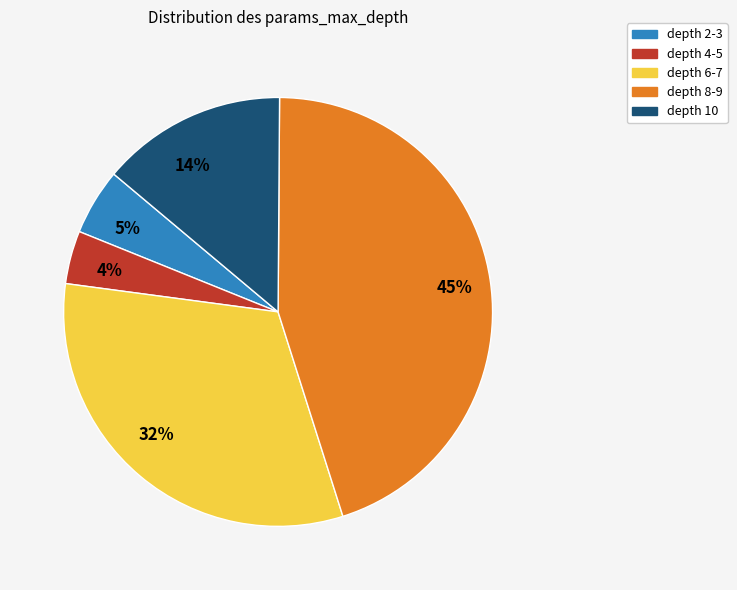

Is it true that 5% is 11% of the pie?

False